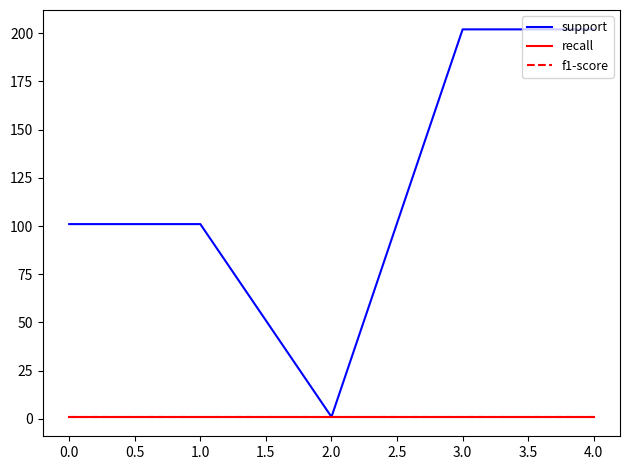

What is the sum of all recall values?

5